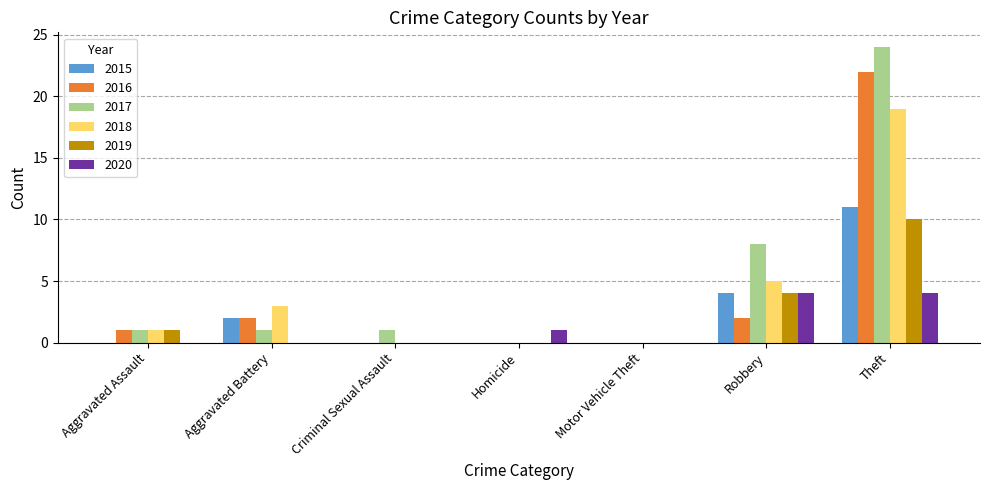

What are all the series names shown in the legend?

2015, 2016, 2017, 2018, 2019, 2020